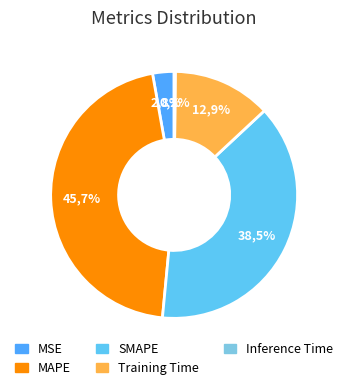

How much of the chart is everything except MSE?

97.2%